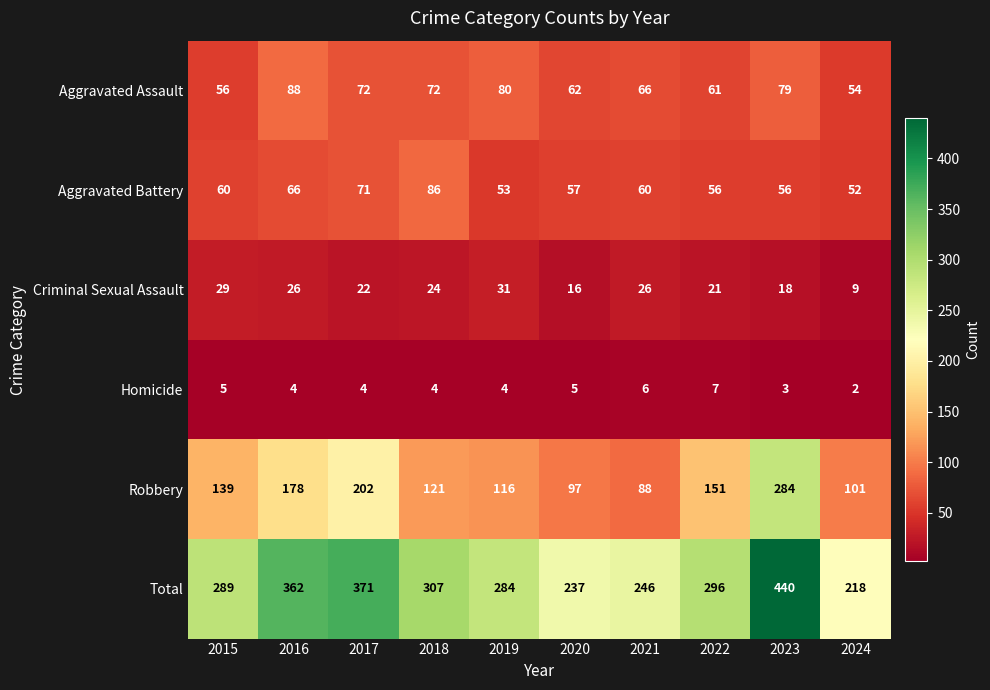

Which series has the widest spread of values?

Total